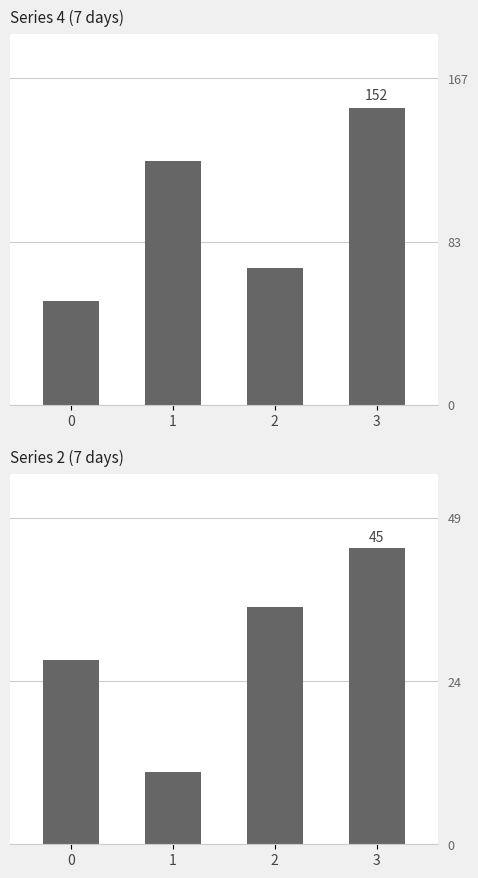

Which has a higher value, 0 or 3?

3